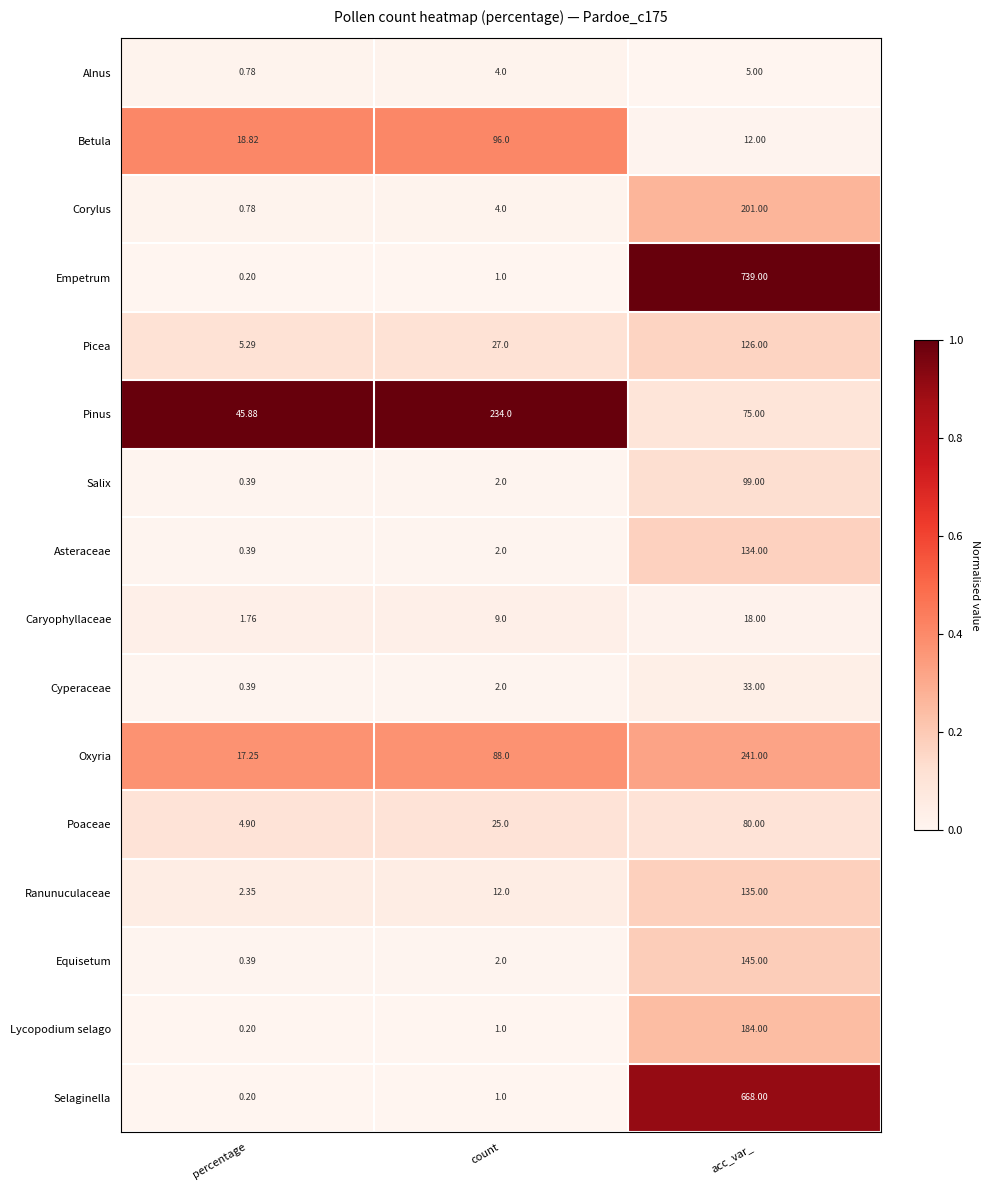

Count the number of data series in this chart.

16